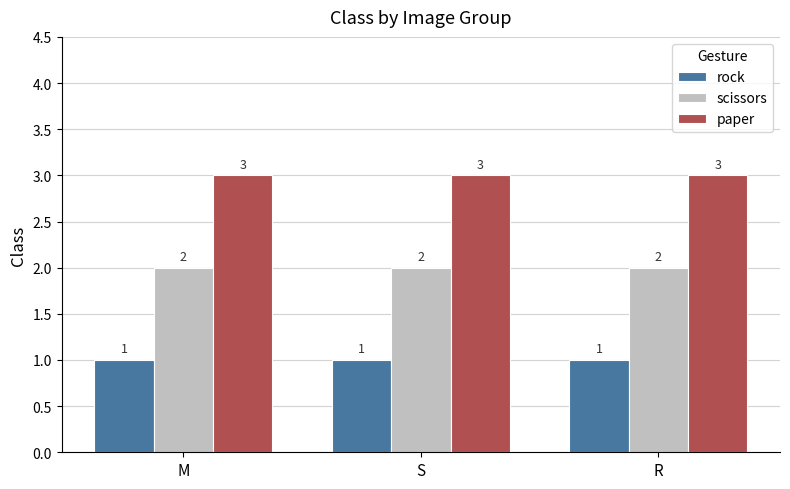

What is the minimum value for paper?

3